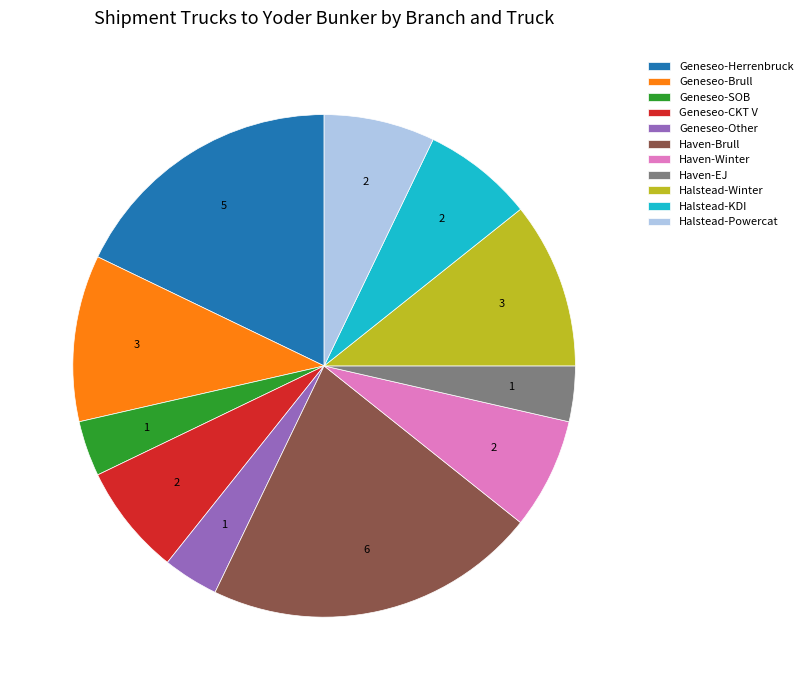

Which category has the biggest portion of the pie?

Haven-Brull